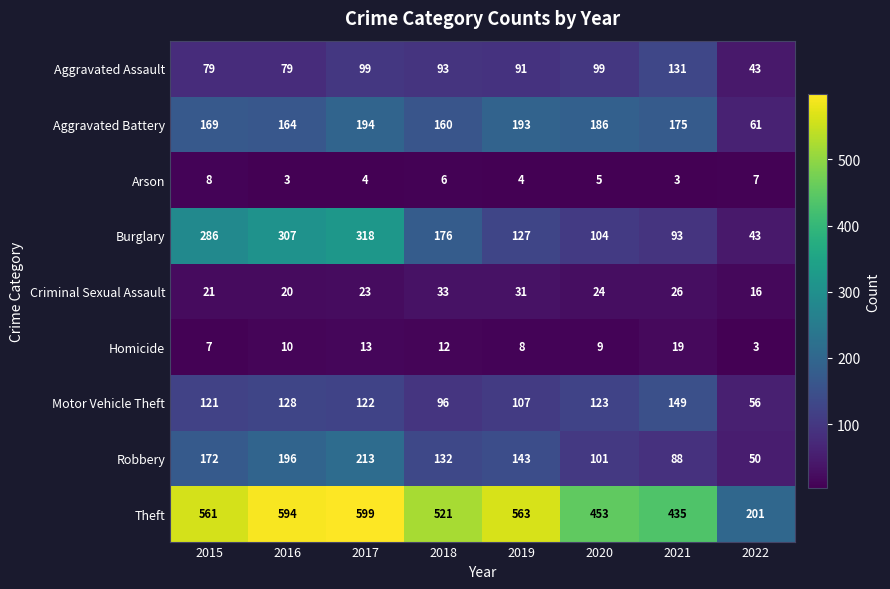

Where is Aggravated Battery nearest to the value 127?

2018